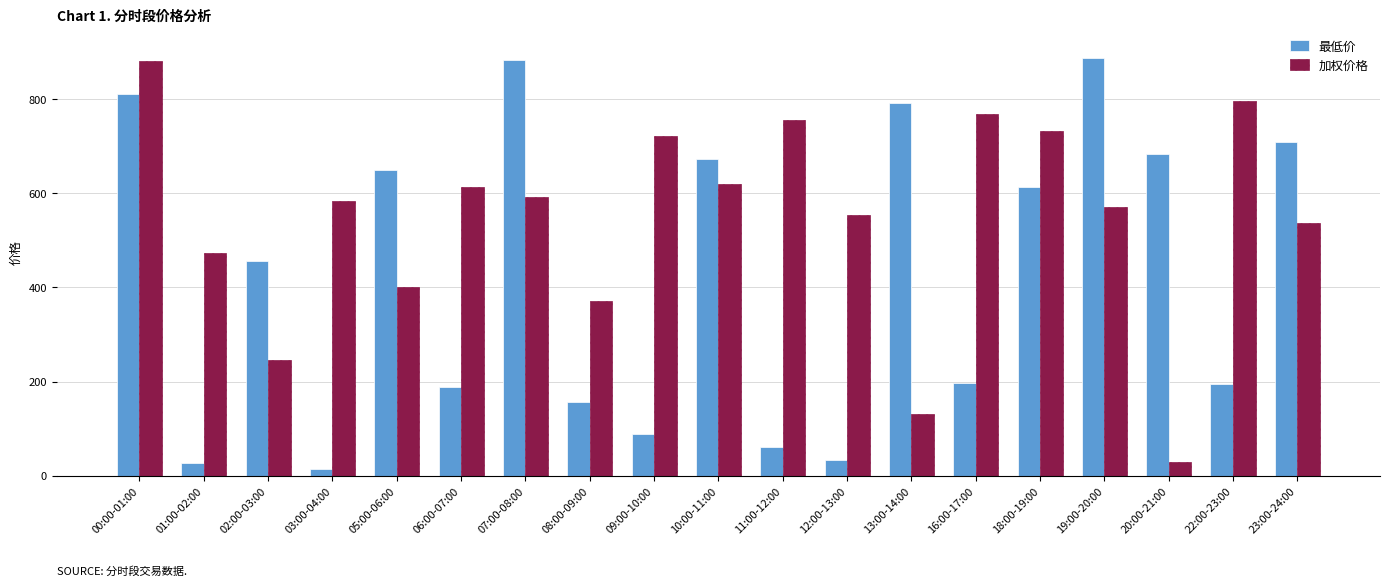

The value of 加权价格 at 06:00-07:00 is 1028.4. True or false?

False